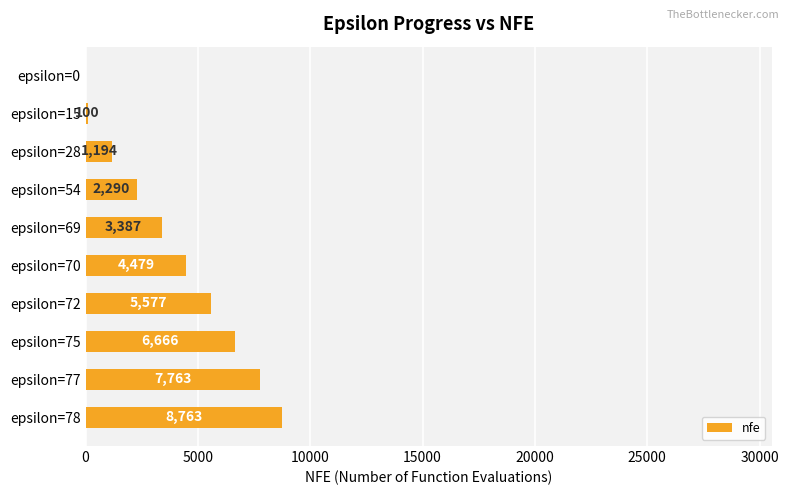

What is the maximum value shown in the chart?

8763